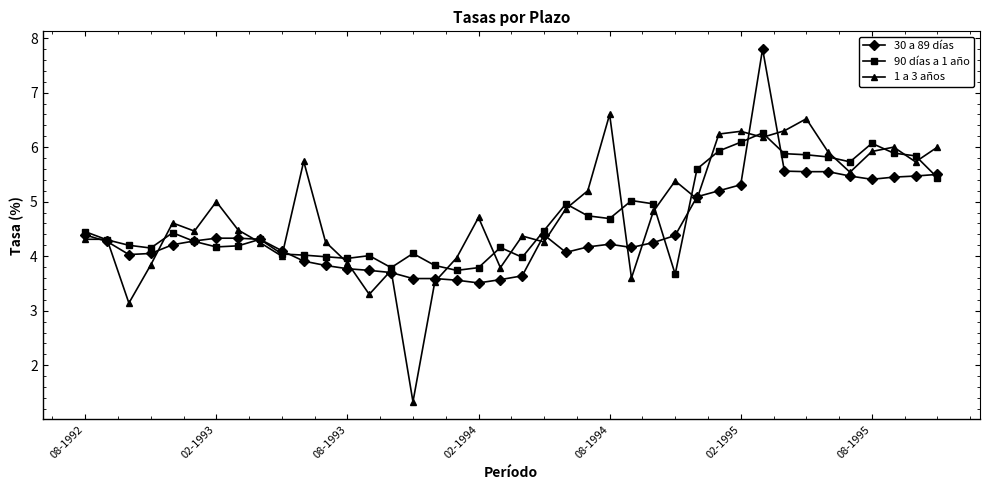

What is the smallest value displayed?

1.3